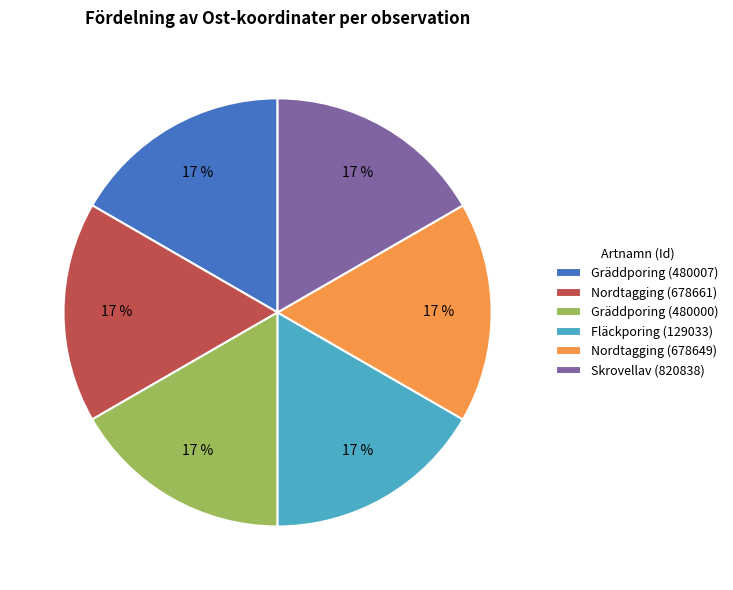

The Skrovellav (820838) slice represents 17% of the pie. True or false?

True